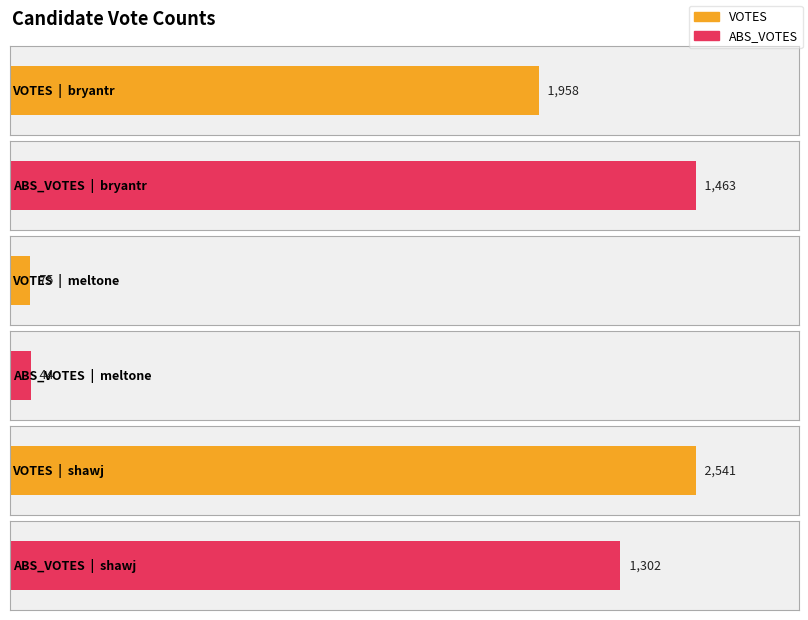

At how many categories does at least one series exceed 1506?

2